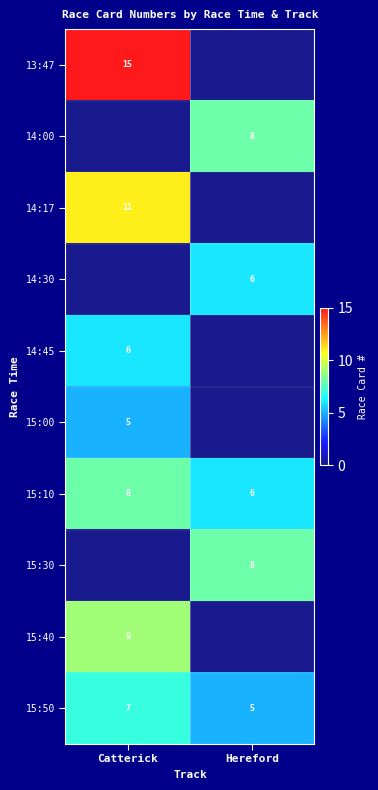

What is the sum of all 15:10 values?

14